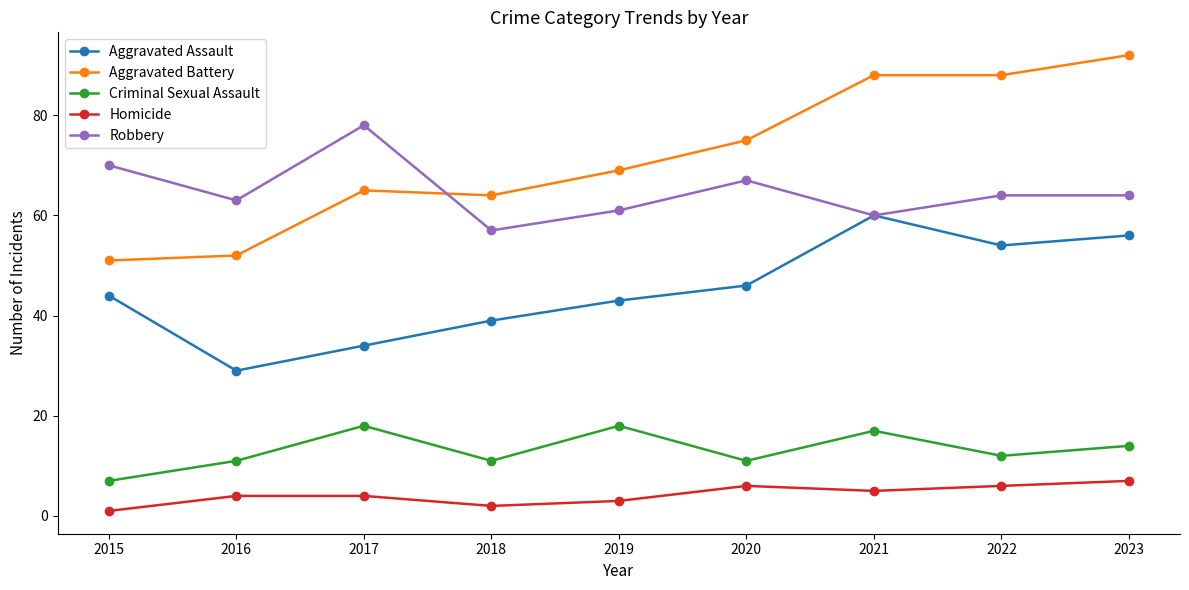

True or false: Robbery and Criminal Sexual Assault cross at least once.

False